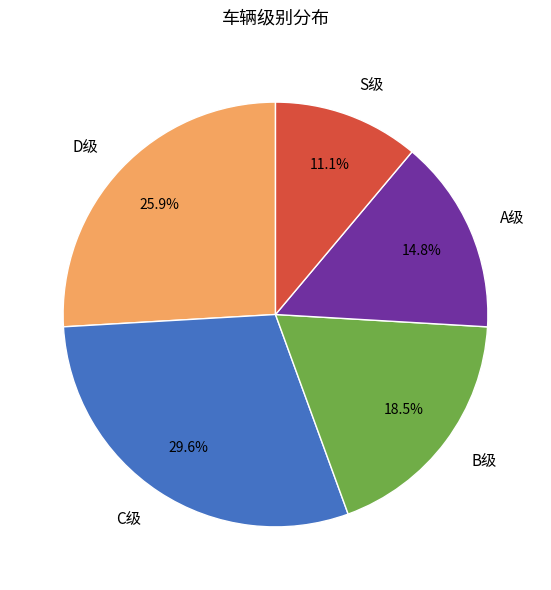

Combined, what portion of the pie is B级 and A级?

33.3%